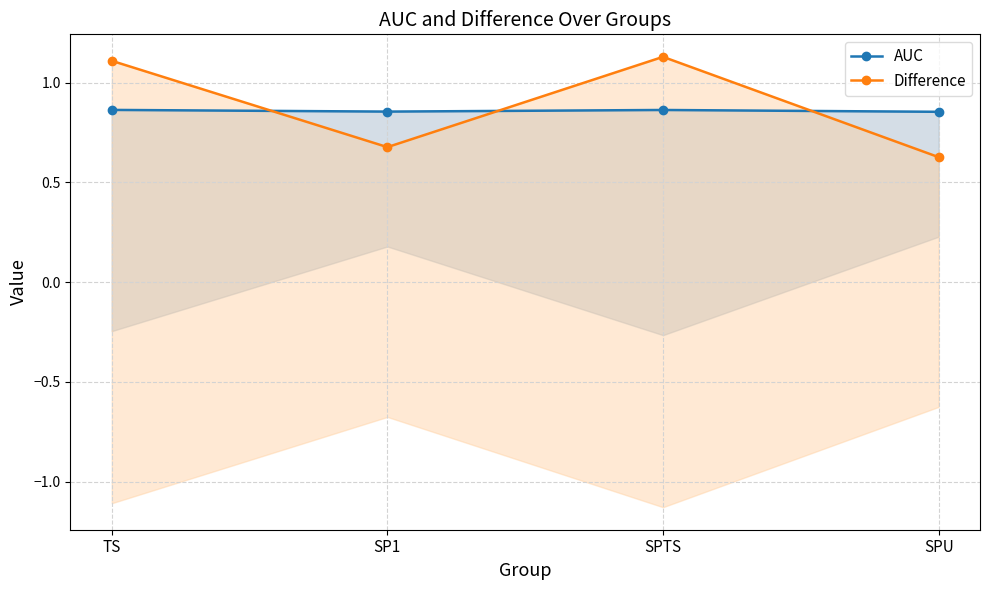

Is it true that AUC equals 0.9 at SP1?

True